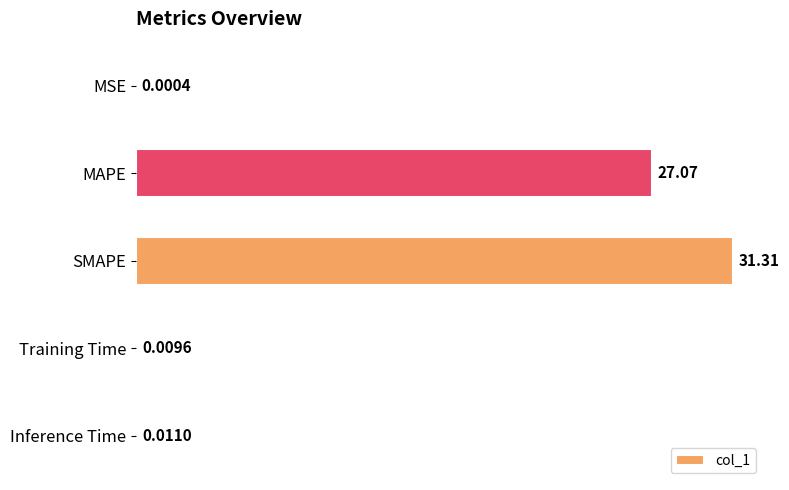

What is the sum of all values?

58.4